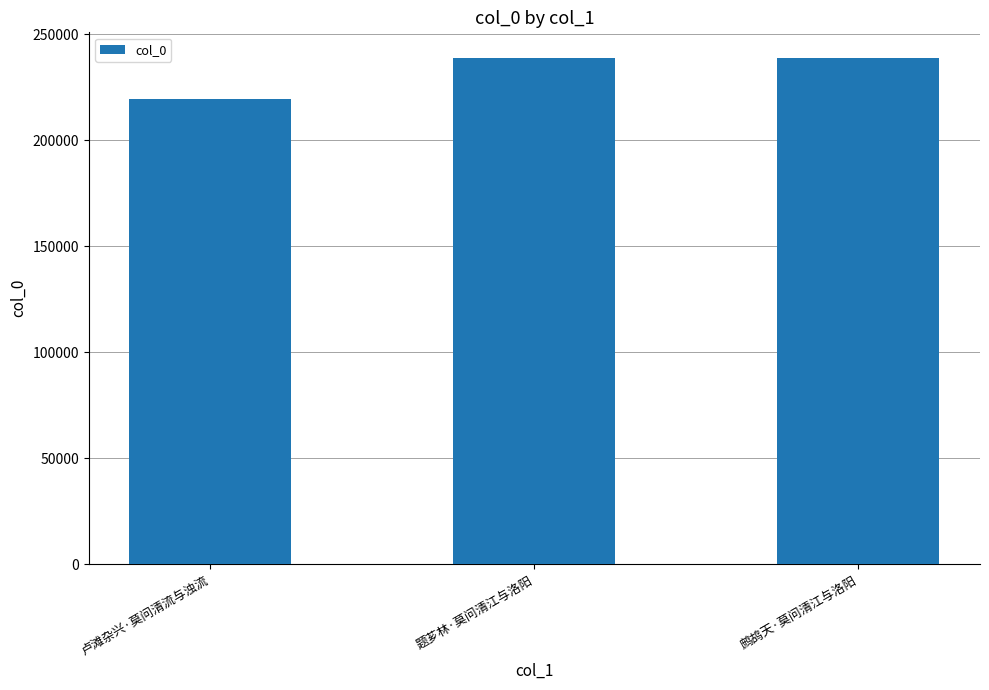

Where is the data nearest to the value 229293?

题芗林·莫问清江与洛阳